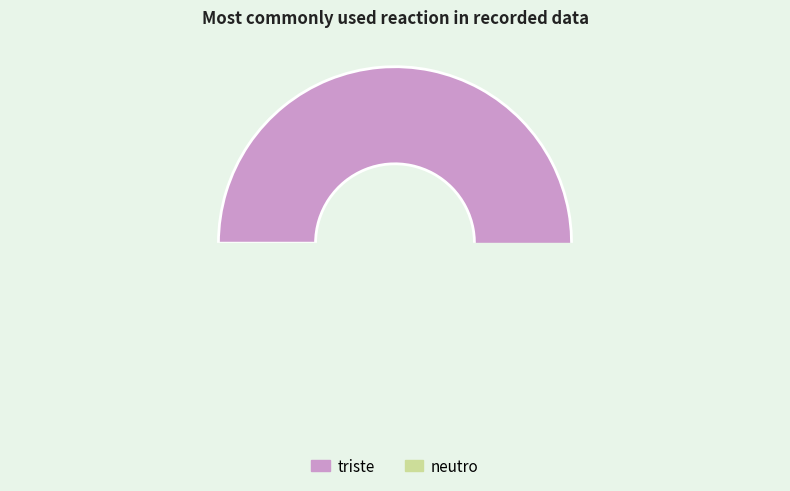

Which slice represents more than half of the pie?

triste